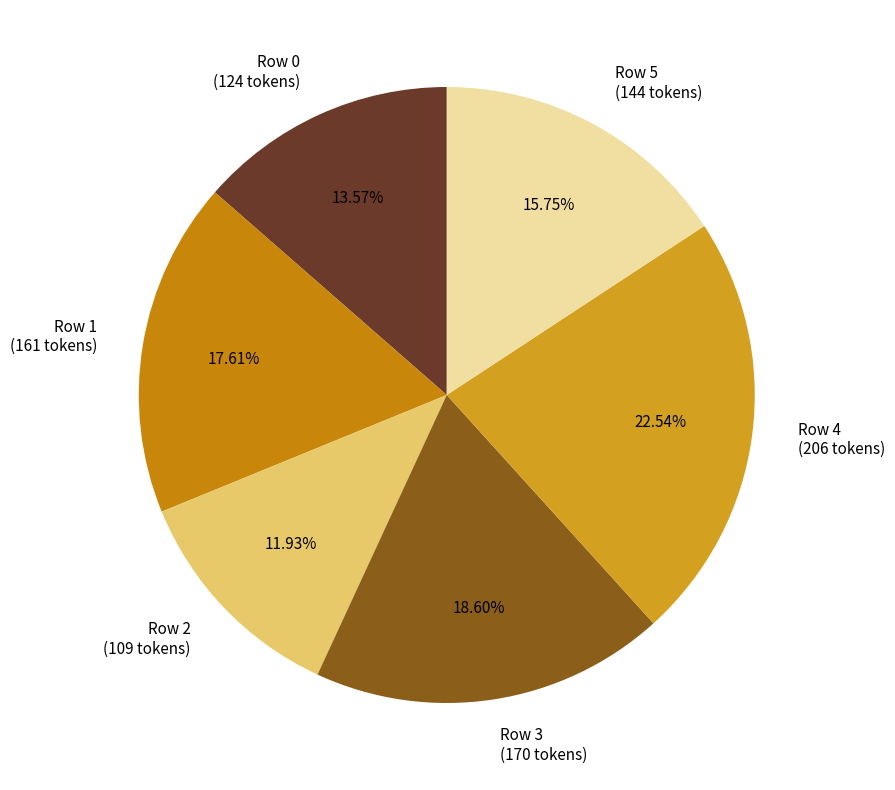

Is it true that Row 0 is 14% of the pie?

True